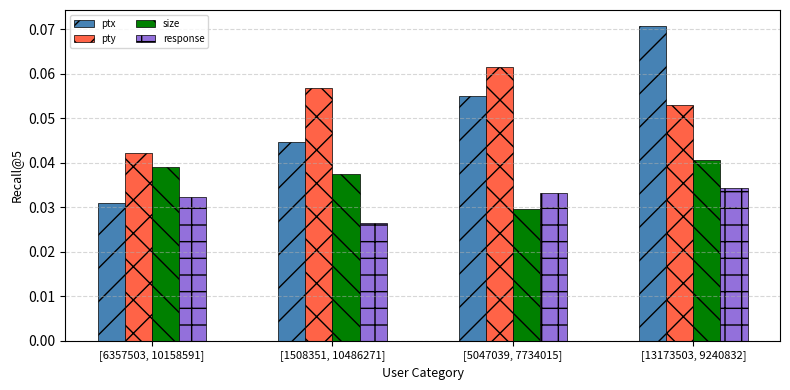

How many groups of bars are there?

4